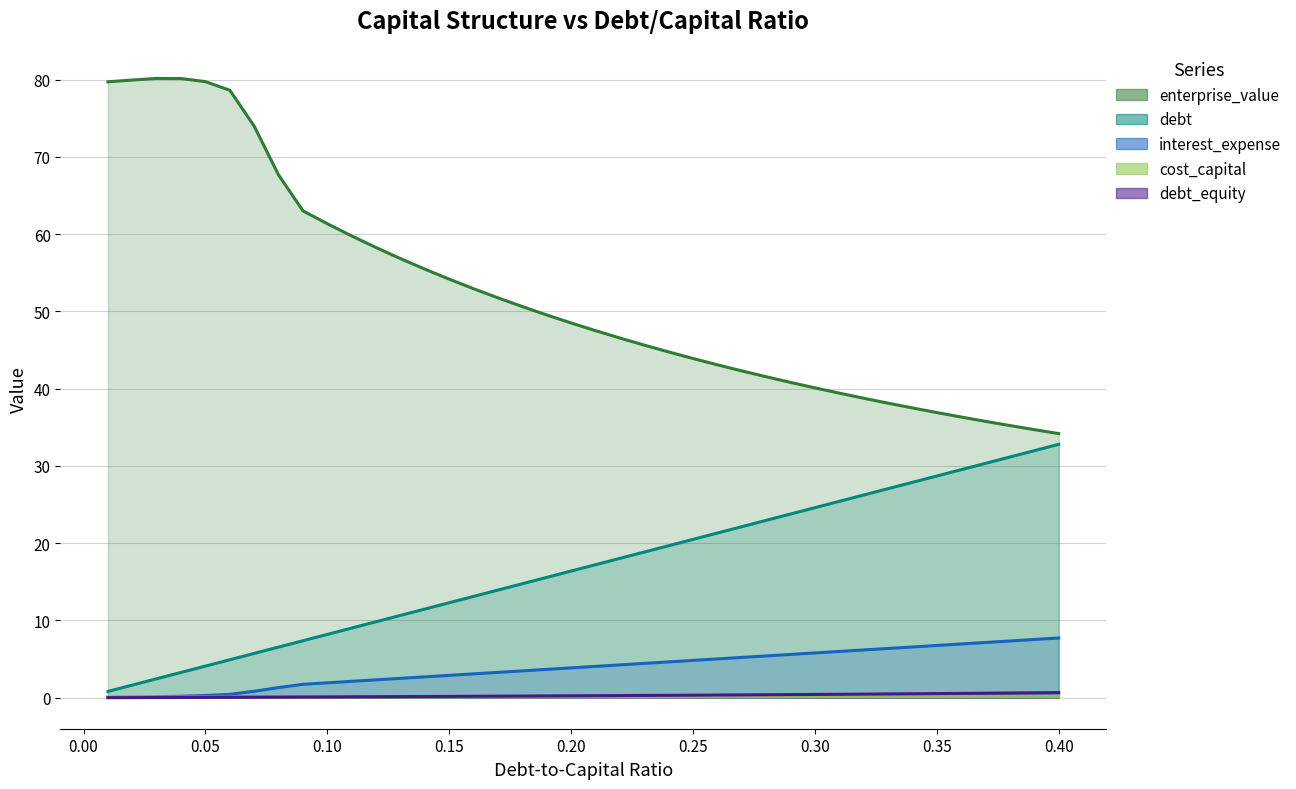

Which series has the largest total across all categories?

enterprise_value